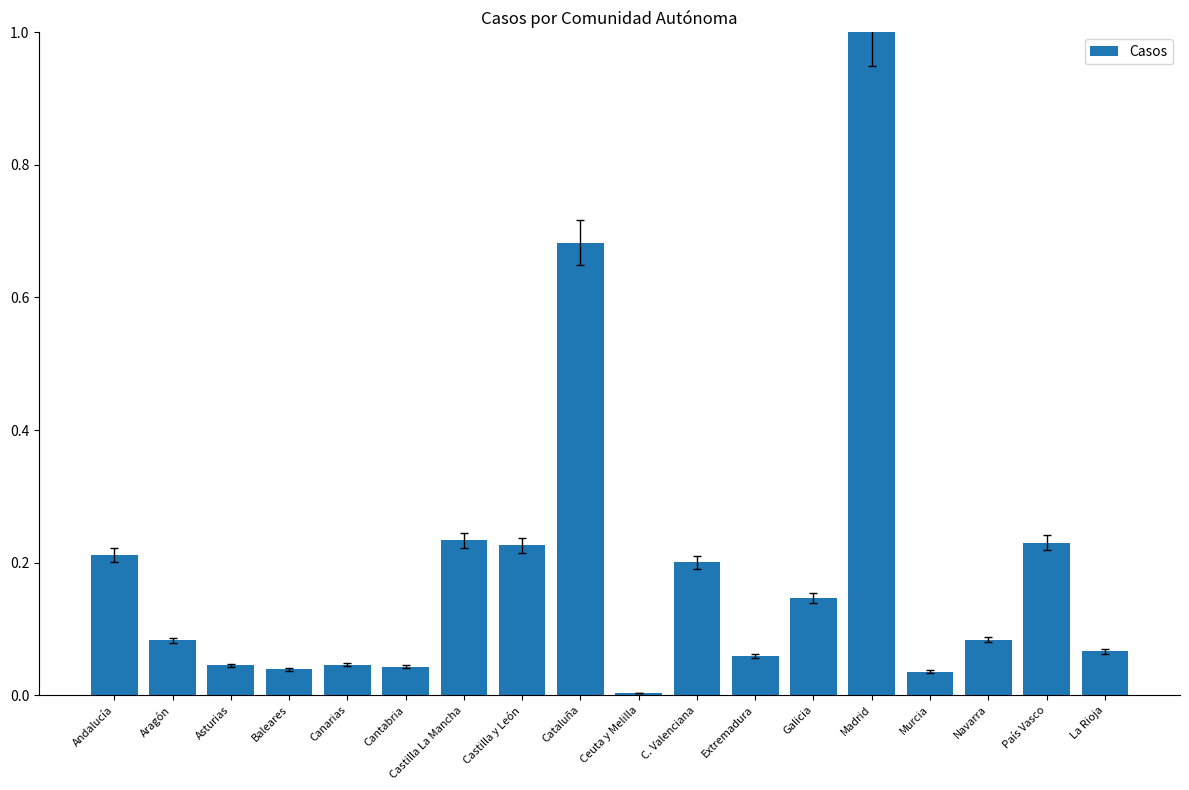

What position from the right is Baleares?

15